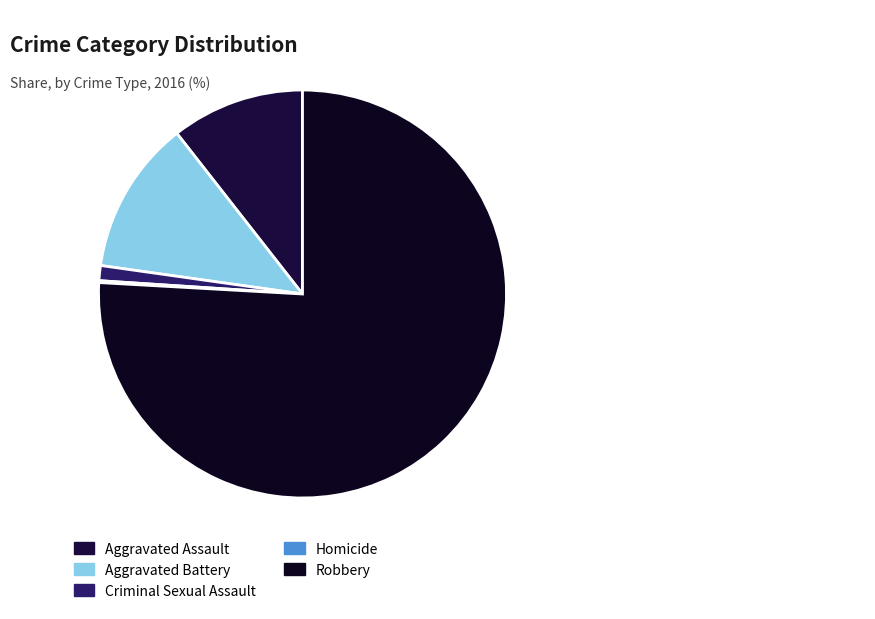

Is there a majority slice in this chart?

Yes